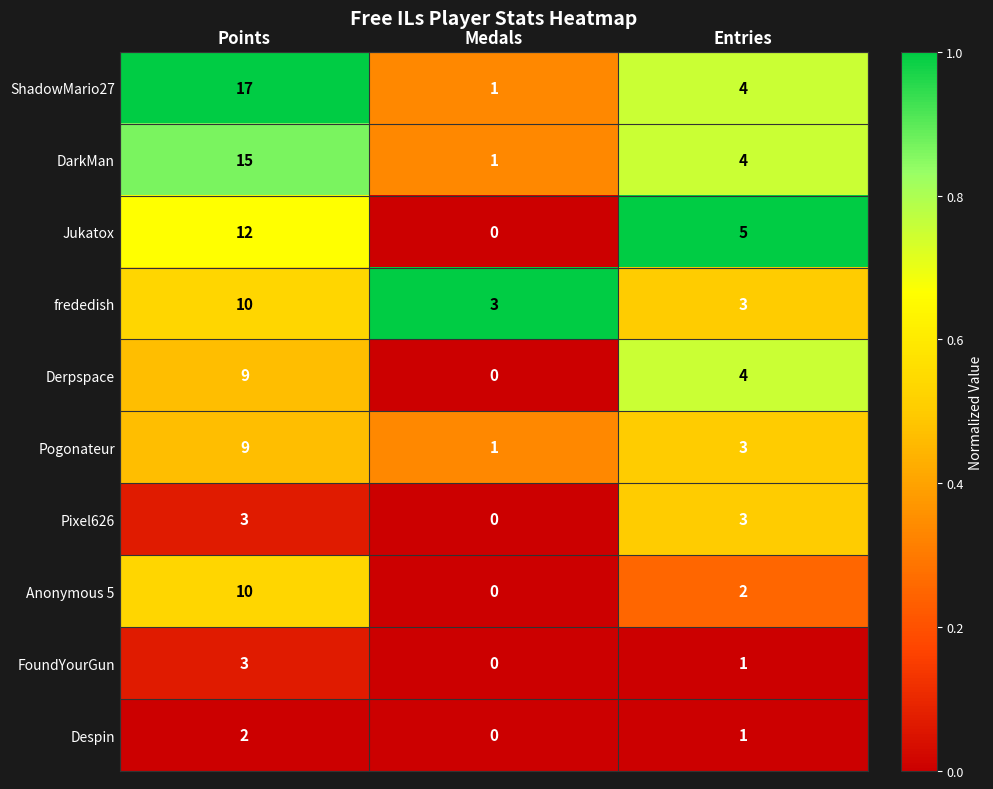

Which category has the lowest value across all series?

Medals